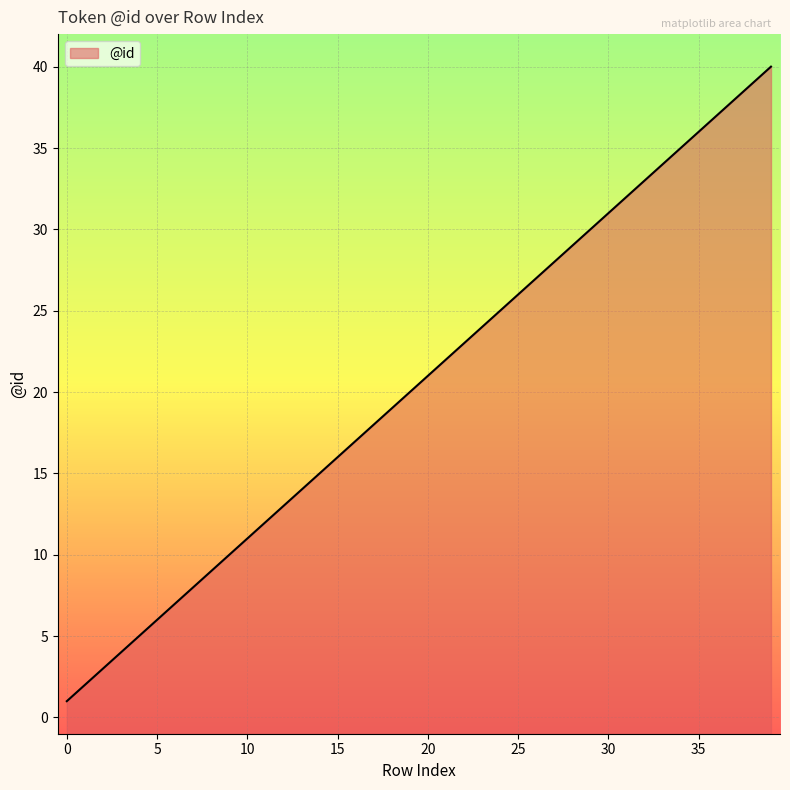

Where is the data nearest to the value 20?

19